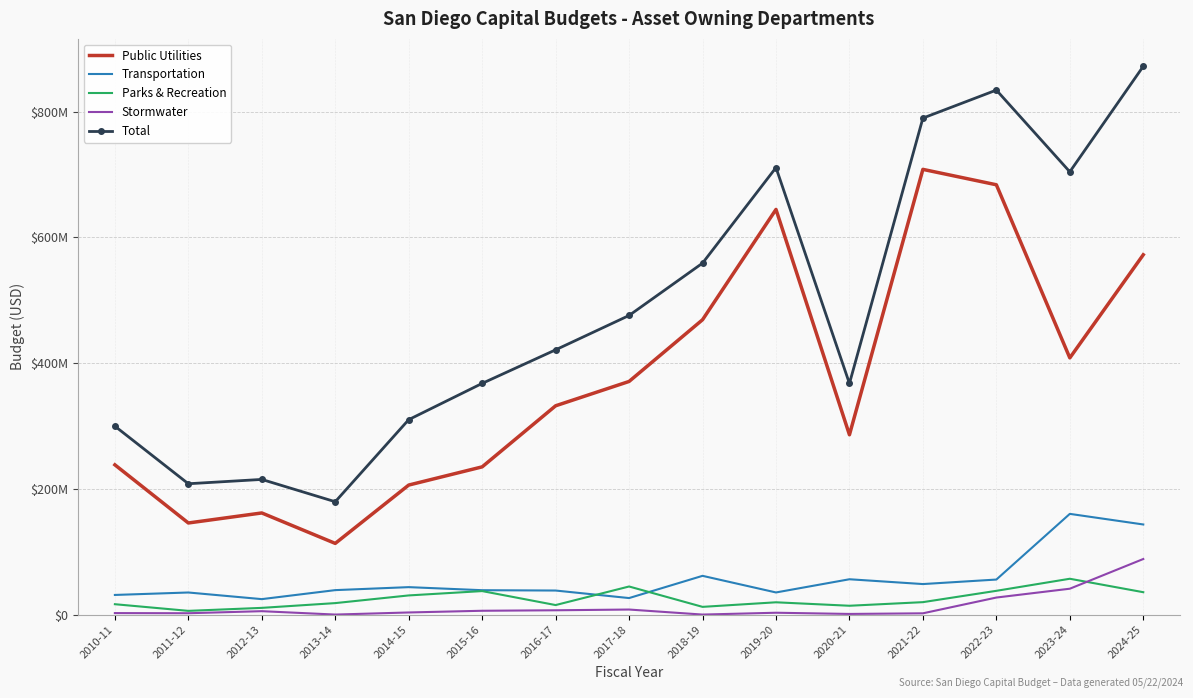

What is the value of the Transportation point at the 2nd from the left?

35111076